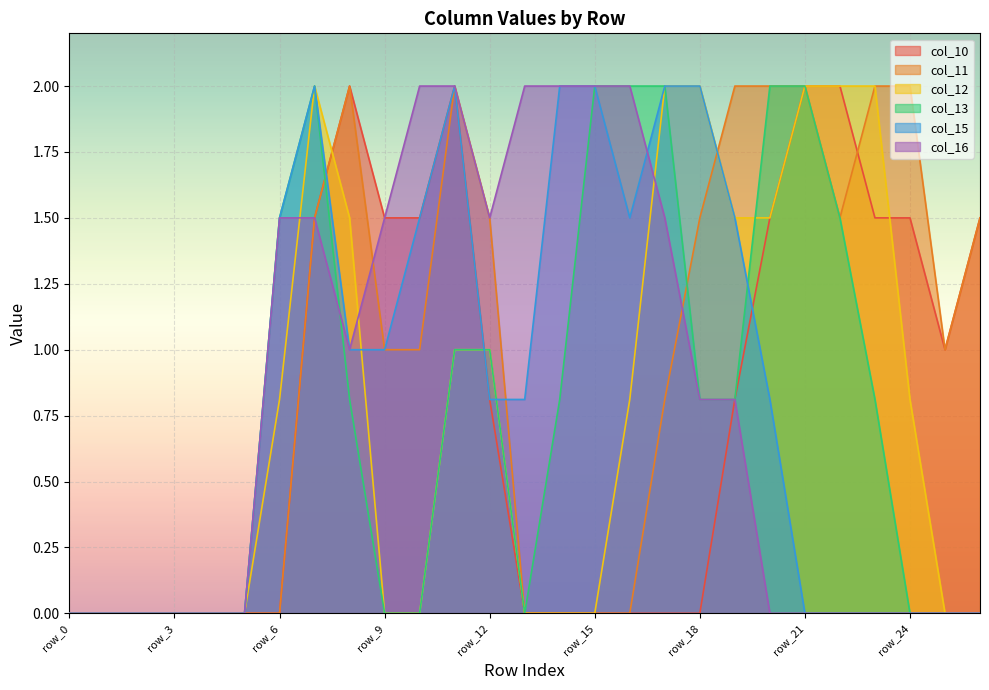

Is the value of col_15 at row_3 greater than the value of col_11 at row_4?

No